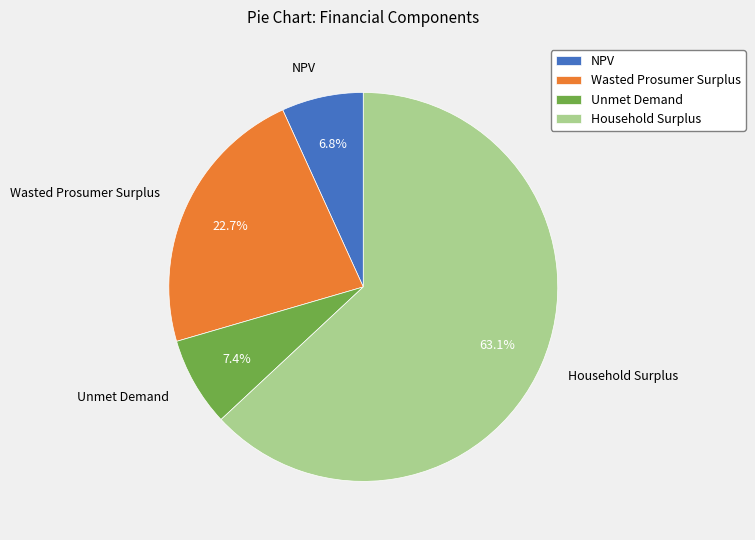

To the nearest percent, what percentage of the pie is Unmet Demand?

7%